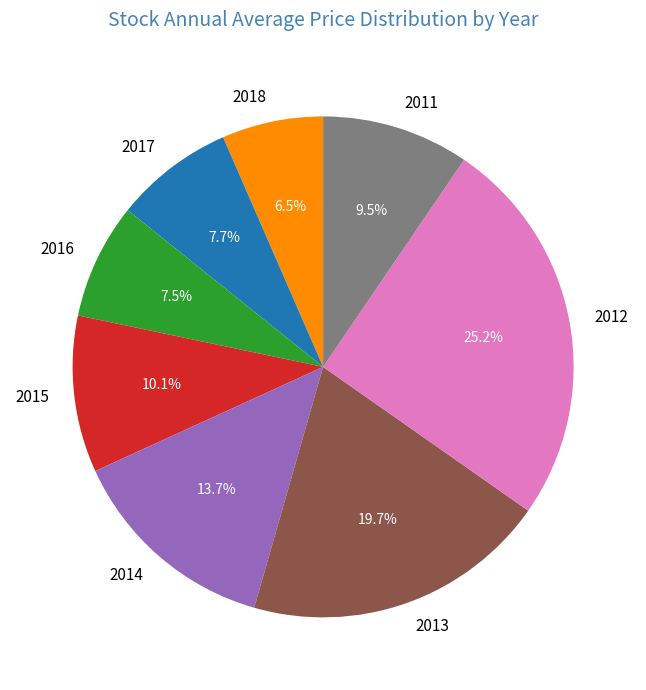

Is there any slice that represents more than half of the pie?

No